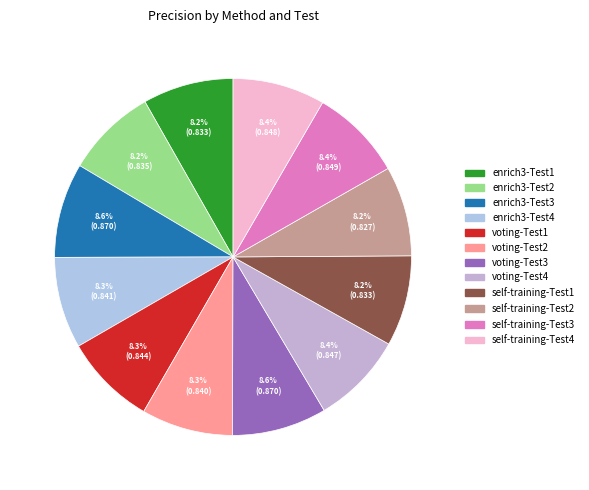

What is the largest slice in the pie chart?

enrich3-Test3